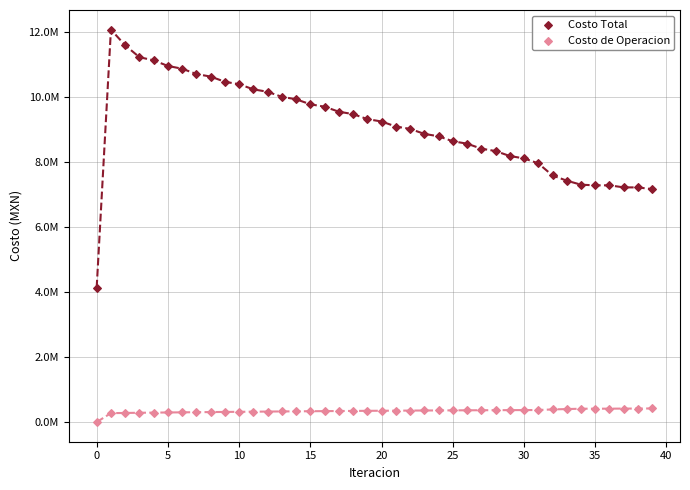

What are all the series names shown in the legend?

Costo Total, Costo de Operacion